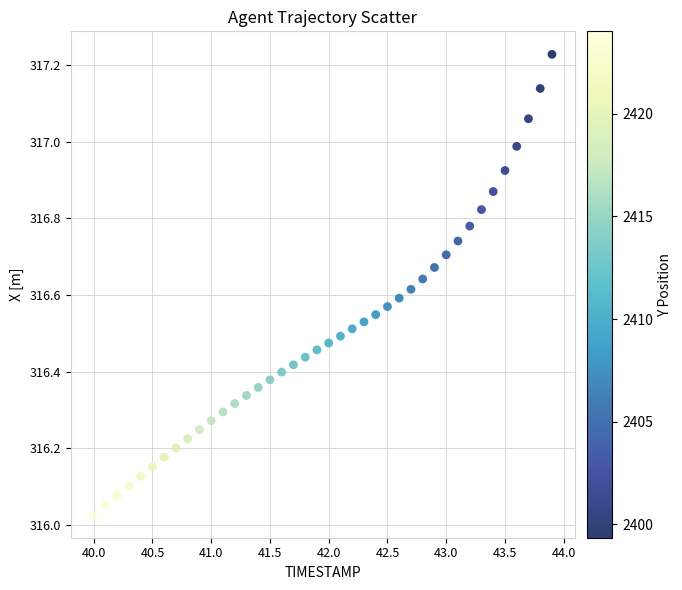

What is the range of Y values (max minus min)?

1.2